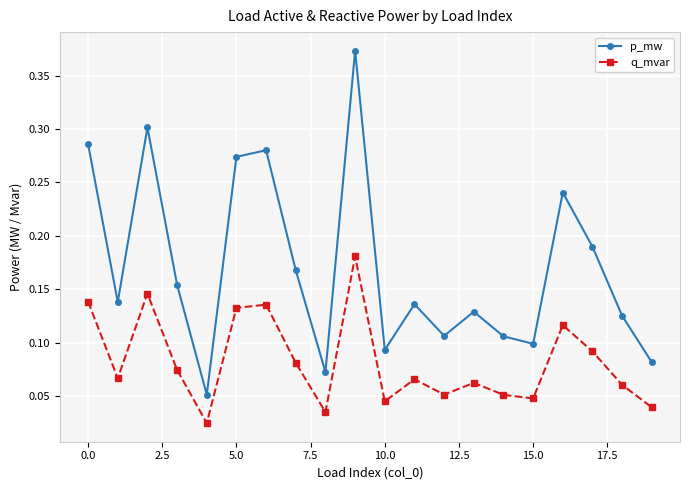

True or false: p_mw and q_mvar cross at least once.

False